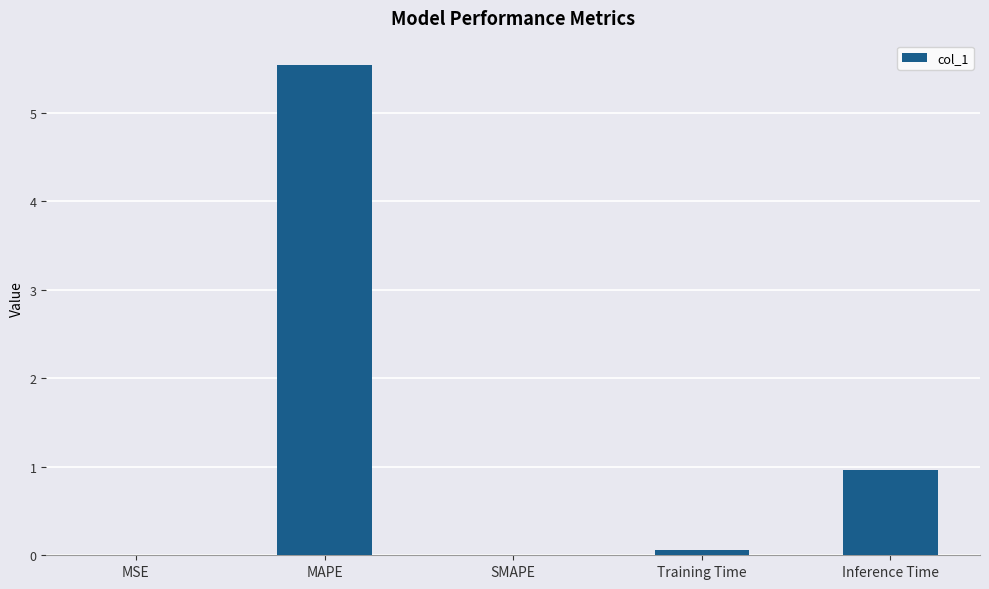

At which label is the value closest to 2?

Inference Time